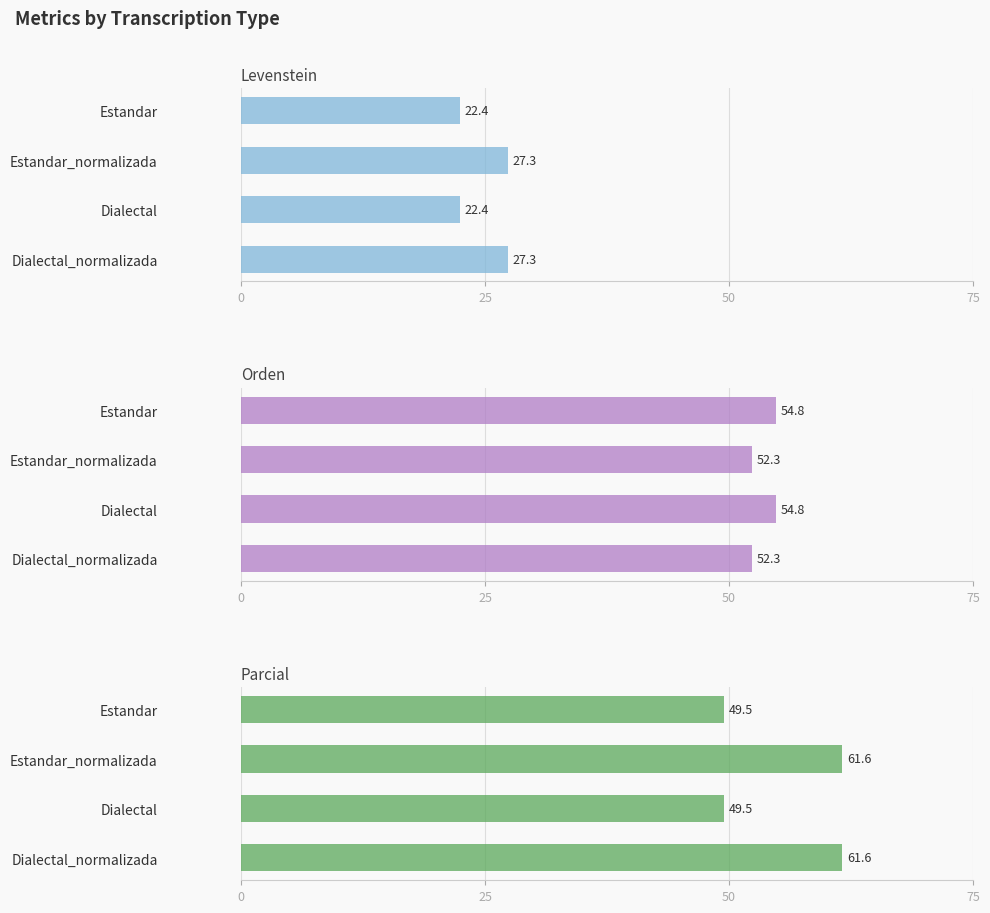

How many data points in Levenstein are above 27?

2